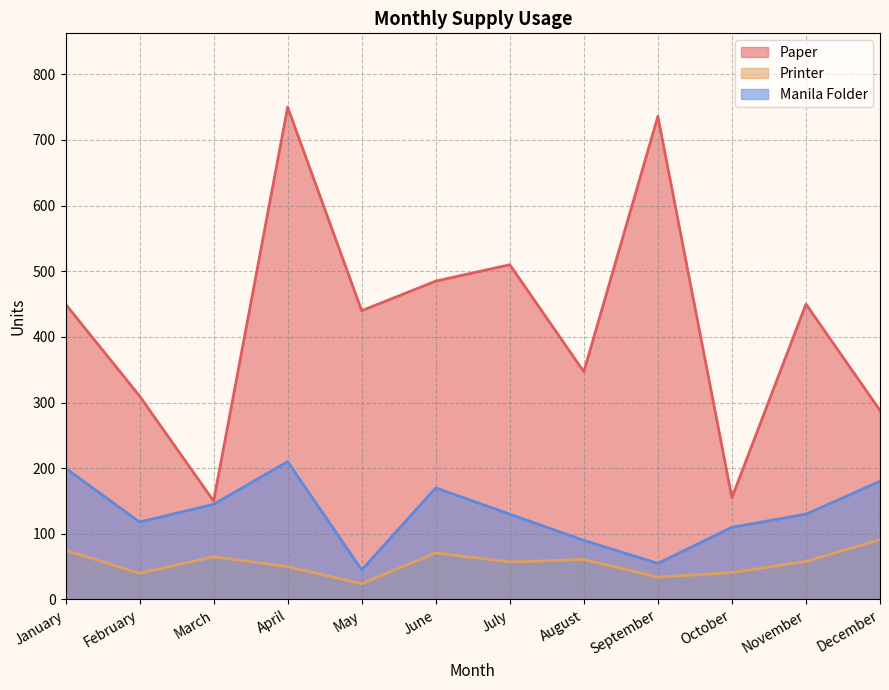

Which category has the lowest value across all series?

May